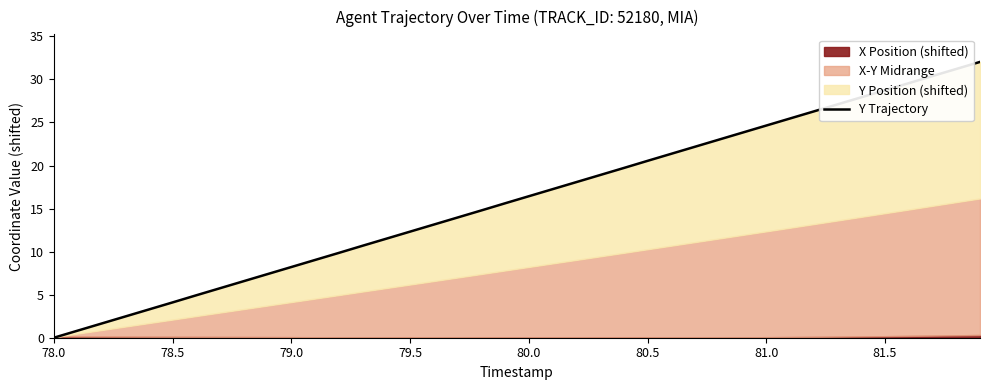

What position from the right is 81.5?

5